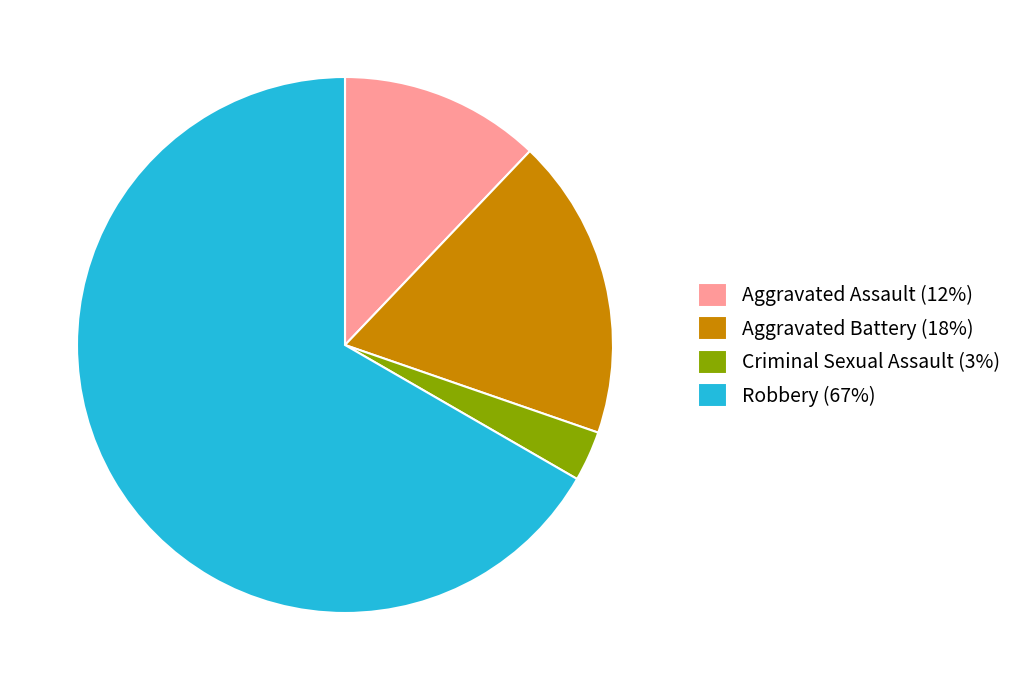

What is the largest slice in the pie chart?

Robbery